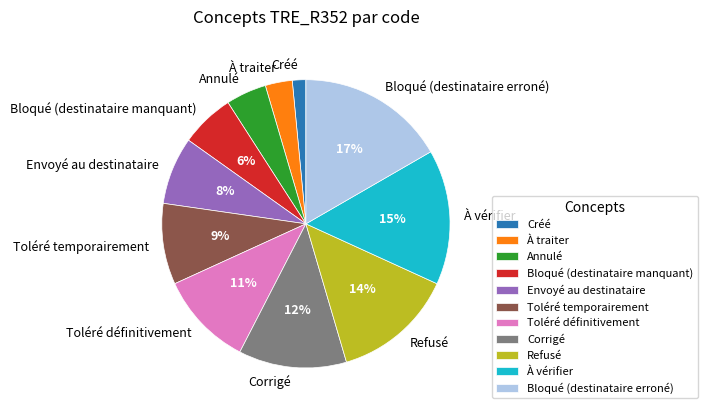

Is there any slice that represents more than half of the pie?

No